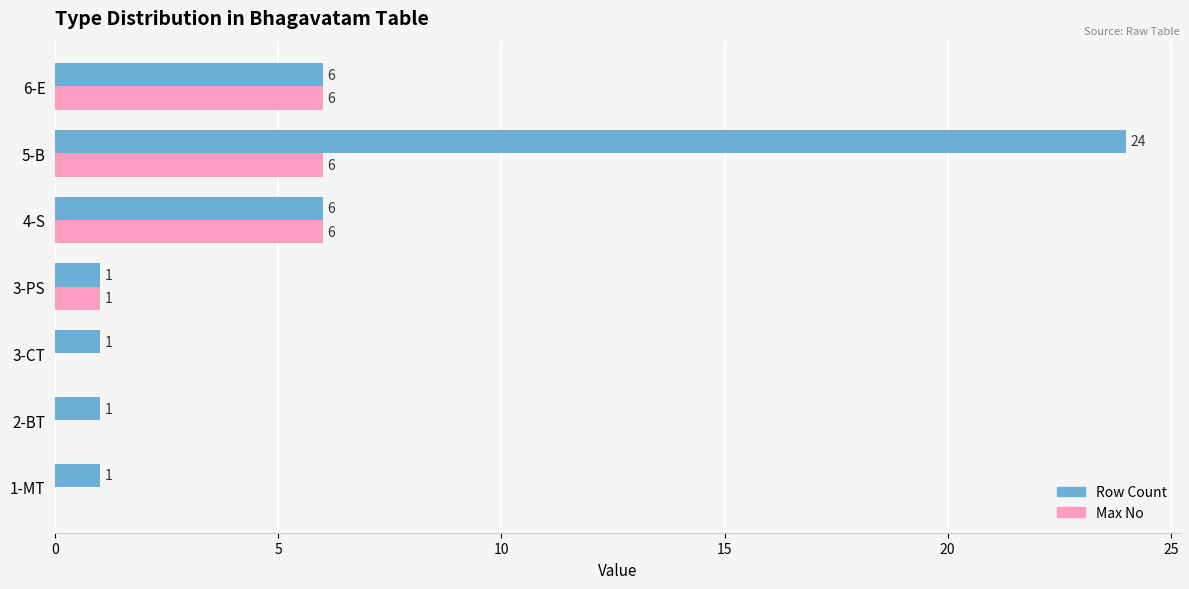

True or false: Row Count has a value of 1 at 3-CT.

True